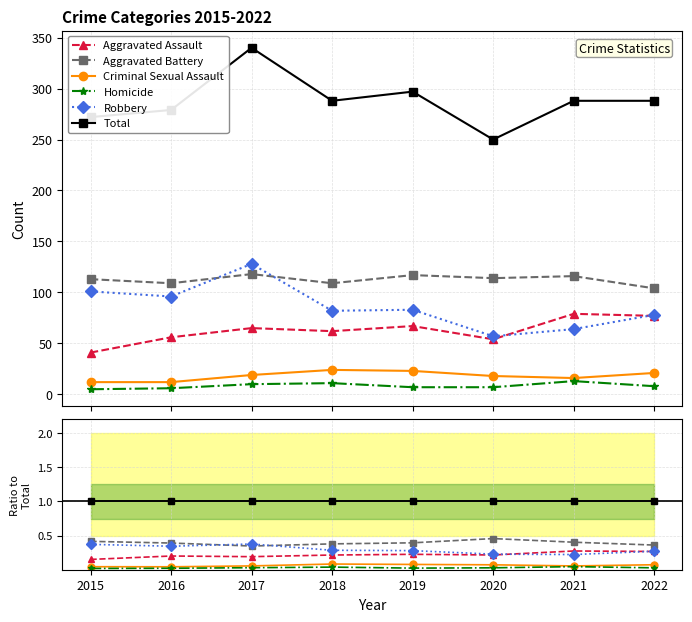

What is the average value of the Robbery series?

0.3